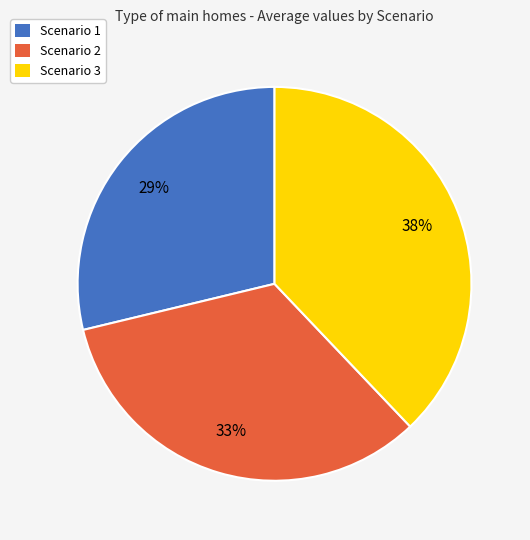

Does Scenario 2 account for over 50% of the chart?

No